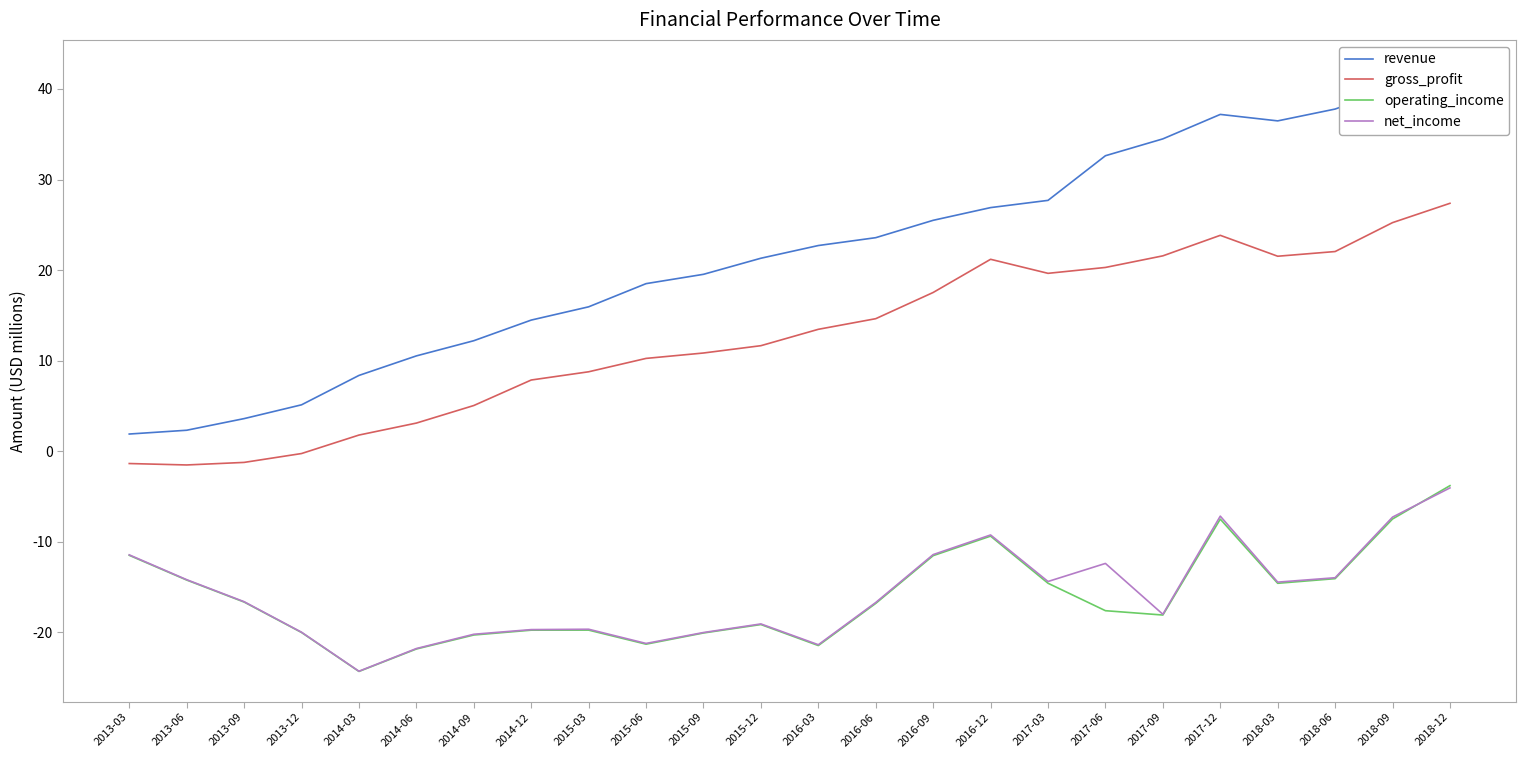

Reading left to right, what are all the values shown in this chart?

revenue: 1.9	2.3	3.6	5.1	8.4	10.5	12.2	14.5	16.0	18.5	19.5	21.3	22.7	23.6	25.5	26.9	27.7	32.6	34.5	37.2	36.5	37.8	40.0	42.1
gross_profit: -1.4	-1.5	-1.2	-0.2	1.8	3.1	5.1	7.9	8.8	10.3	10.9	11.7	13.5	14.6	17.5	21.2	19.6	20.3	21.6	23.8	21.5	22.1	25.2	27.4
operating_income: -11.5	-14.2	-16.6	-20.0	-24.3	-21.8	-20.3	-19.7	-19.7	-21.3	-20.1	-19.1	-21.4	-16.8	-11.5	-9.4	-14.6	-17.6	-18.1	-7.5	-14.6	-14.1	-7.5	-3.8
net_income: -11.4	-14.2	-16.6	-20.0	-24.3	-21.8	-20.2	-19.7	-19.6	-21.2	-20.0	-19.1	-21.4	-16.7	-11.4	-9.2	-14.4	-12.4	-18.0	-7.2	-14.4	-14.0	-7.3	-4.0